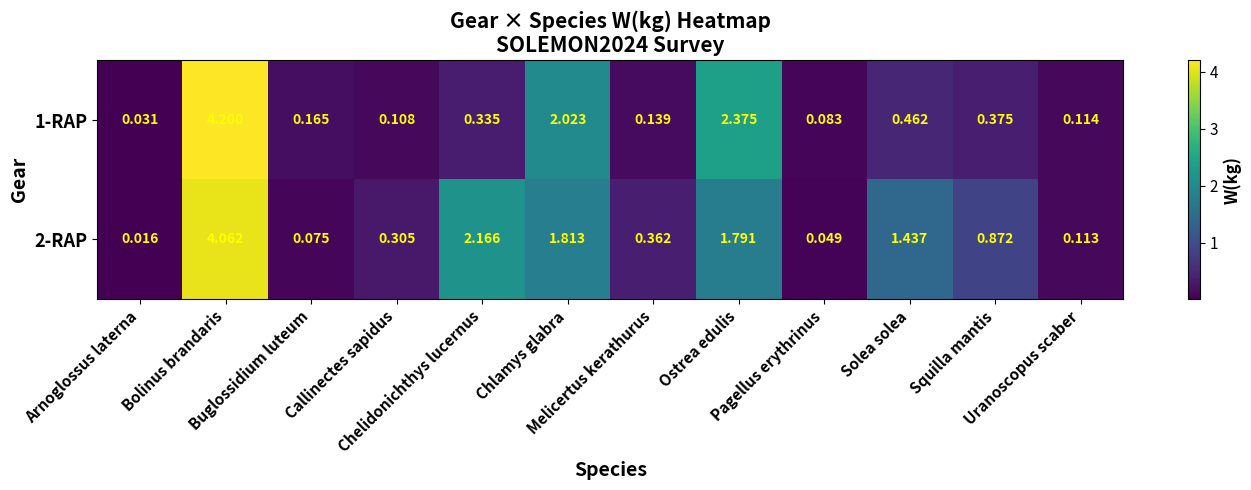

At Chelidonichthys lucernus, list the series in order from smallest to largest.

1-RAP, 2-RAP